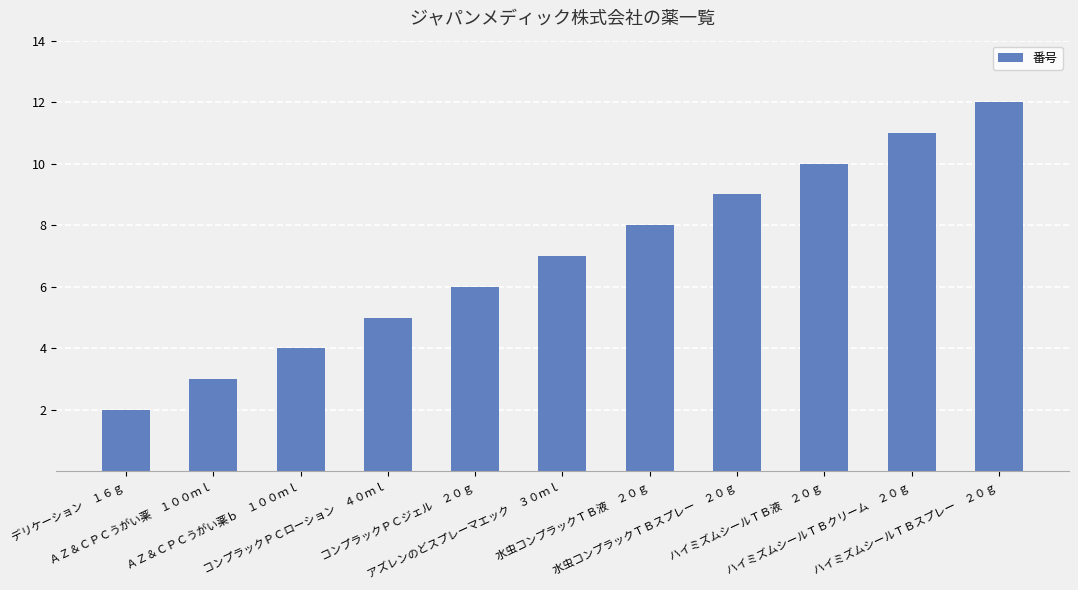

Rank the categories by value from lowest to highest.

デリケーション　１６ｇ, ＡＺ＆ＣＰＣうがい薬　１００ｍｌ, ＡＺ＆ＣＰＣうがい薬ｂ　１００ｍｌ, コンプラックＰＣローション　４０ｍｌ, コンプラックＰＣジェル　２０ｇ, アズレンのどスプレーマエック　３０ｍｌ, 水虫コンプラックＴＢ液　２０ｇ, 水虫コンプラックＴＢスプレー　２０ｇ, ハイミズムシールＴＢ液　２０ｇ, ハイミズムシールＴＢクリーム　２０ｇ, ハイミズムシールＴＢスプレー　２０ｇ